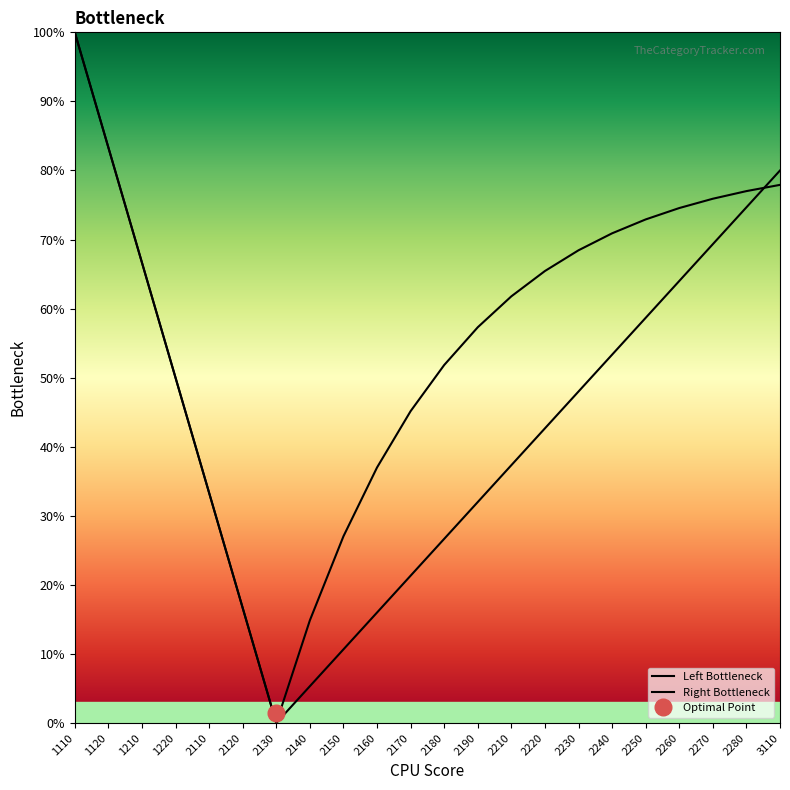

How many values in the Left Bottleneck series are below 48?

11